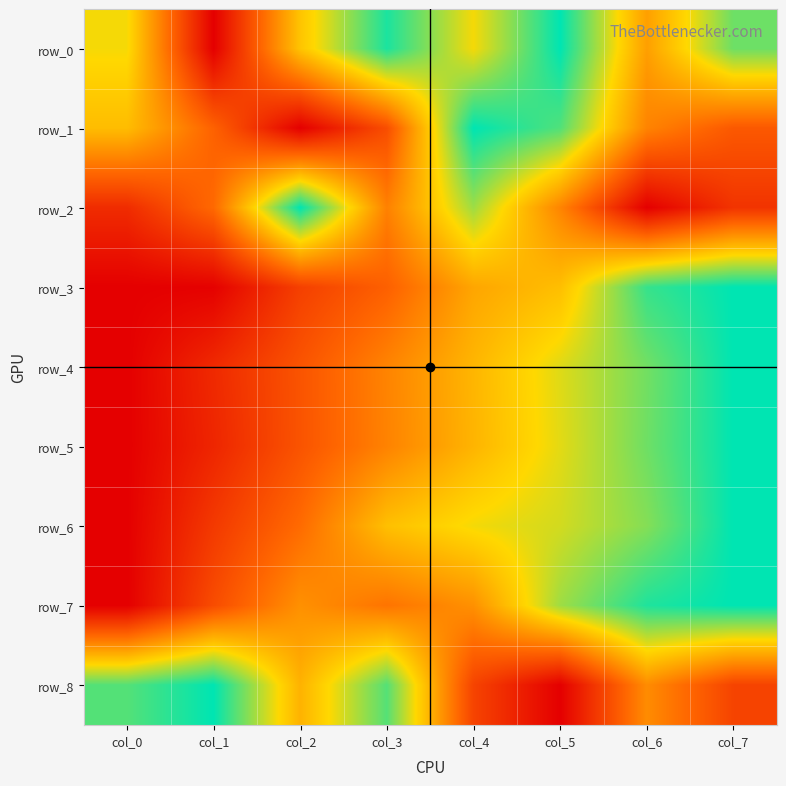

Is it true that row_3 equals -0.7 at col_0?

False